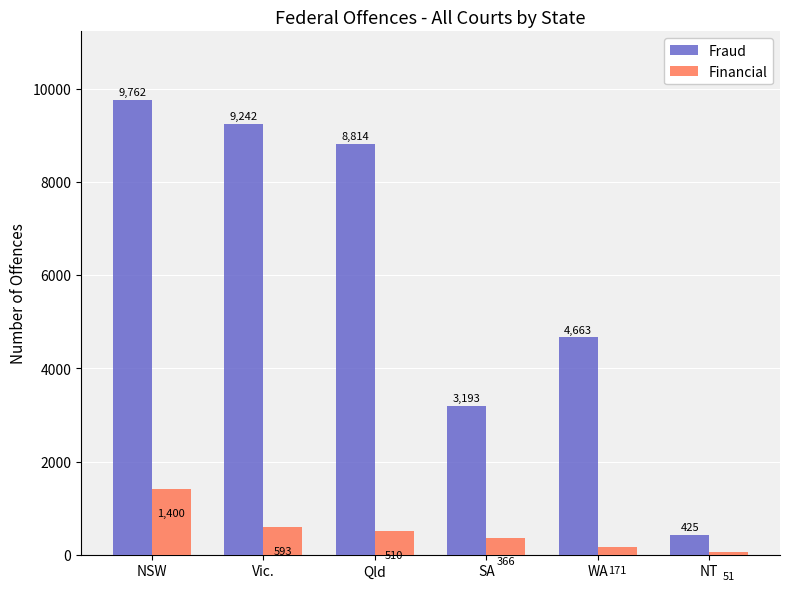

The value of Financial at Qld is 510. True or false?

True